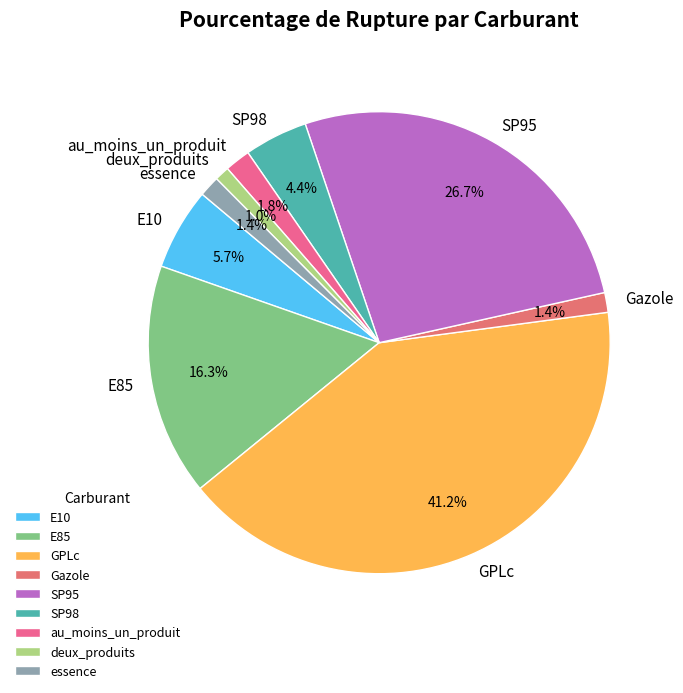

What is the largest slice in the pie chart?

GPLc